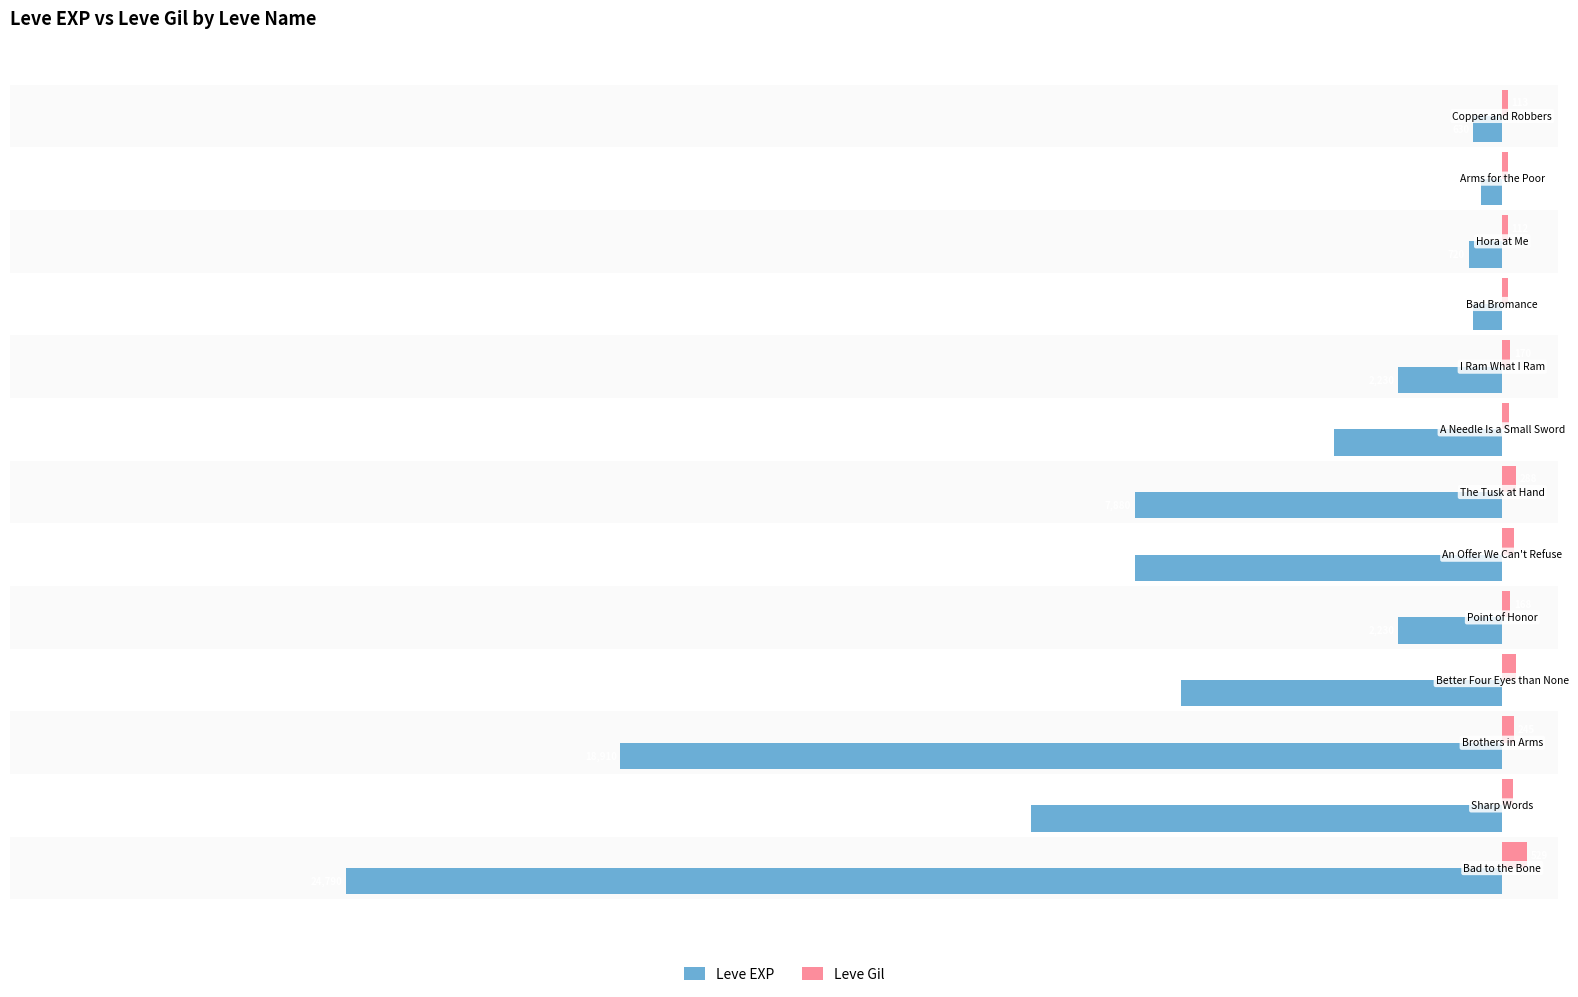

Rank the series by their maximum value, from highest to lowest.

Leve Gil, Leve EXP